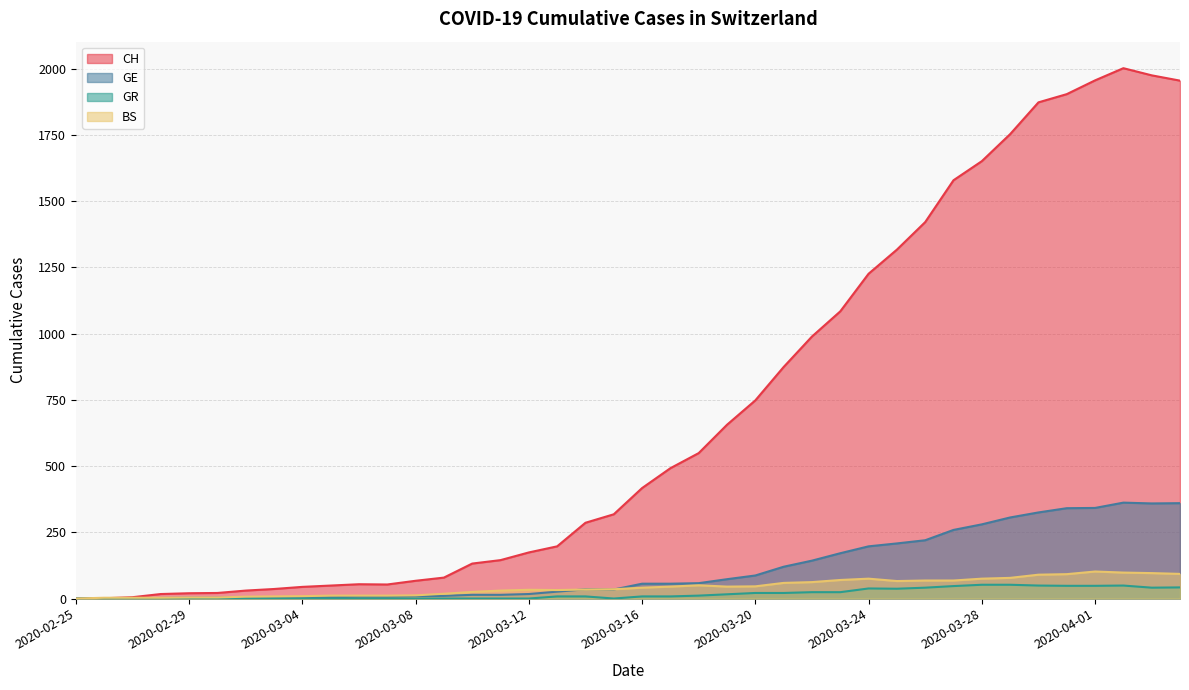

Where does the BS series first go above 41?

2020-03-17